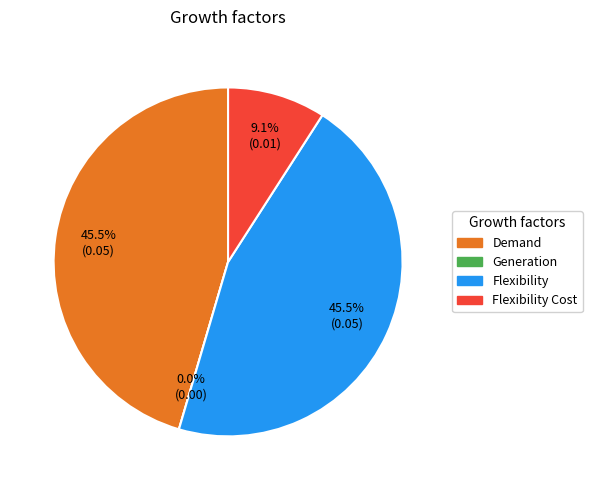

Is it true that Demand is 38% of the pie?

False